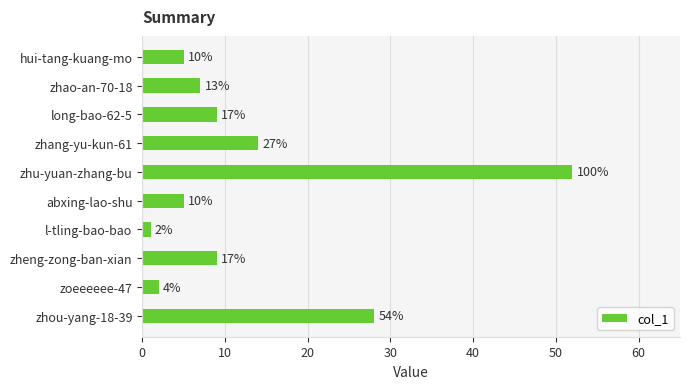

Are the bars horizontal?

Yes